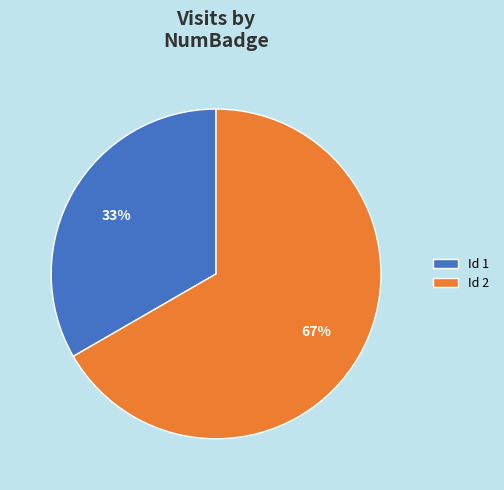

Which slice represents more than half of the pie?

Id 2